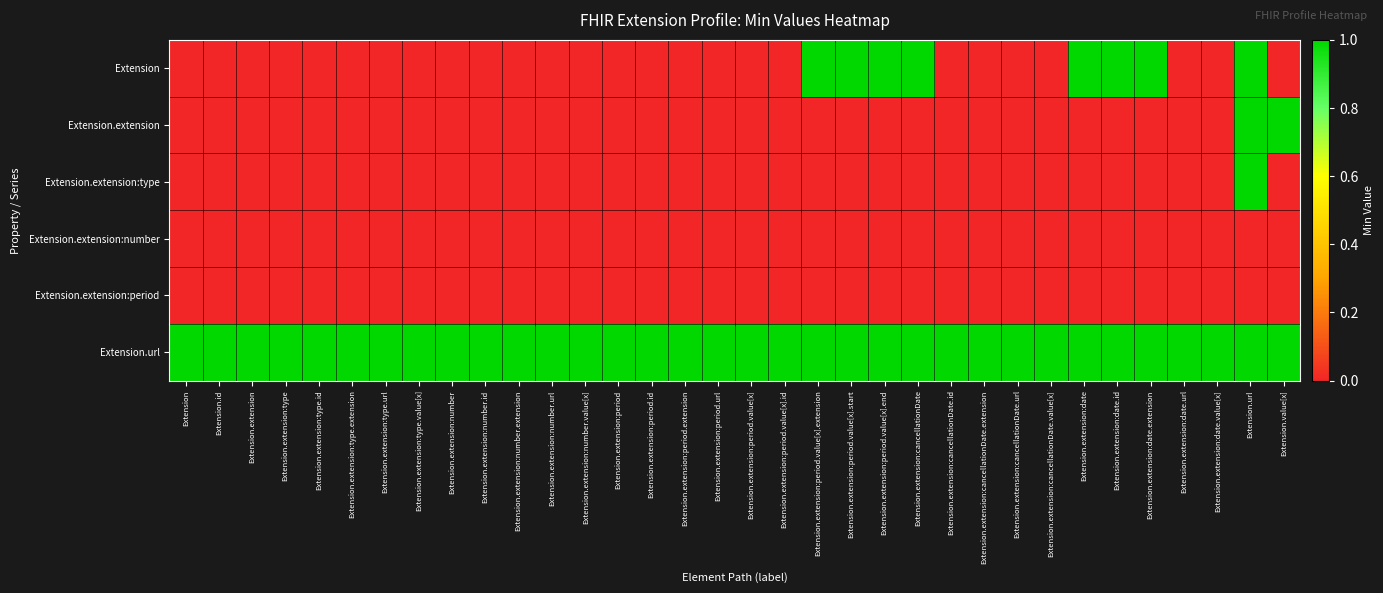

At how many categories does at least one series exceed 0?

34